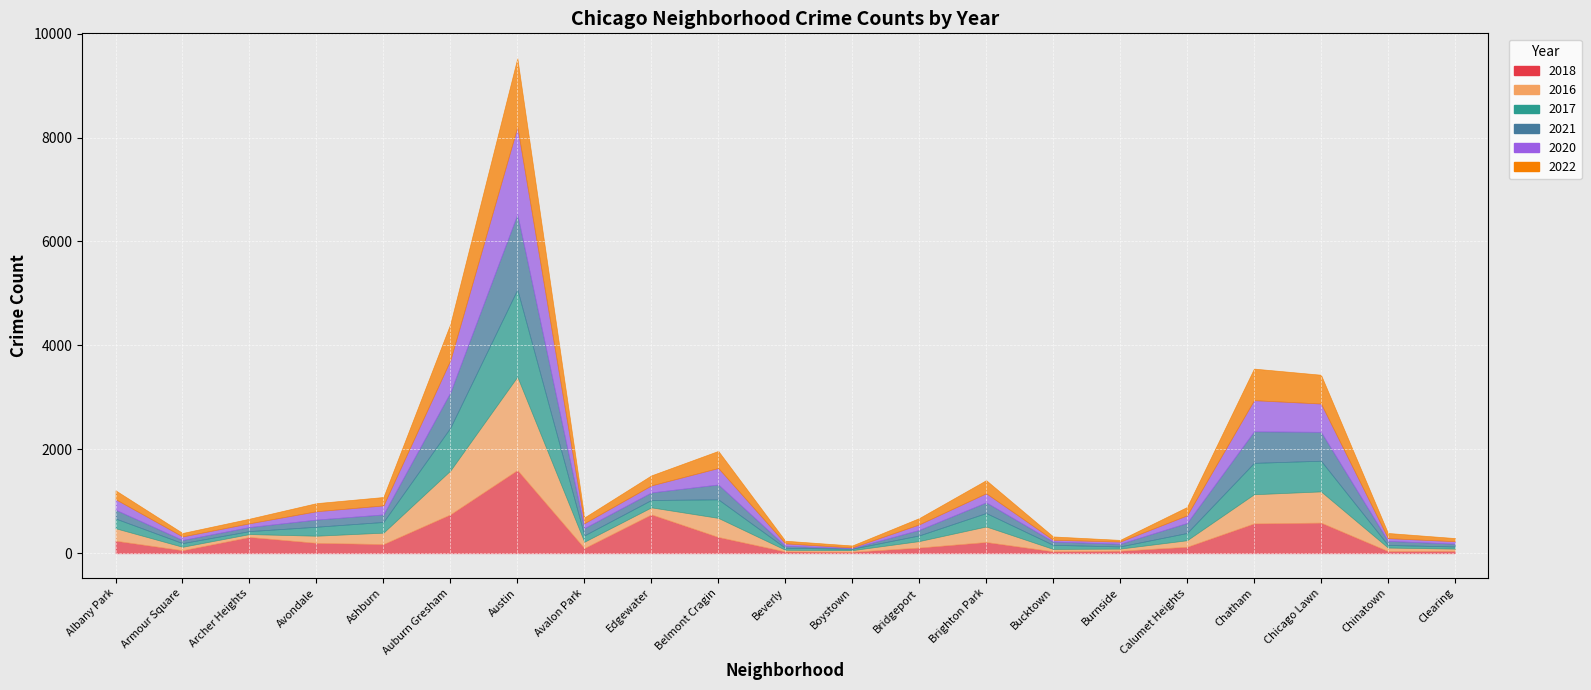

Which series has the widest spread of values?

2016